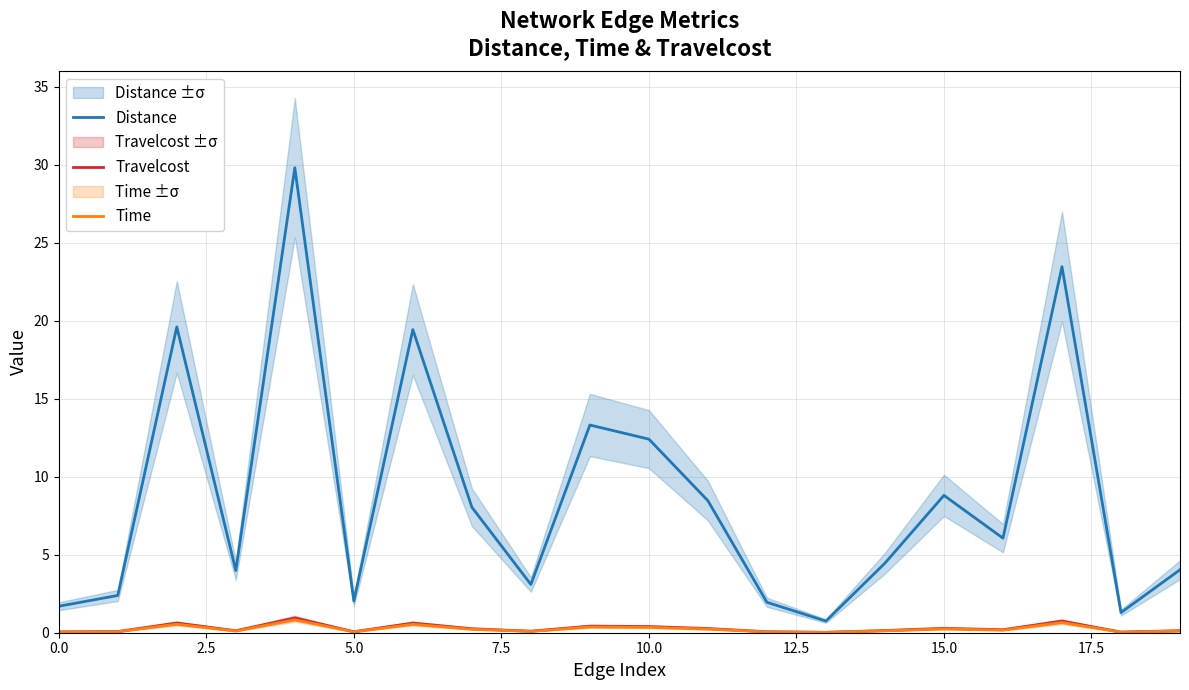

Reading left to right, what are all the values shown in this chart?

Distance: 1.7	2.4	19.6	4.0	29.8	2.0	19.4	8.0	3.1	13.3	12.4	8.5	1.9	0.7	4.5	8.8	6.1	23.5	1.3	4.0
Travelcost: 0.1	0.1	0.6	0.1	0.9	0.1	0.6	0.3	0.1	0.4	0.4	0.3	0.1	0.0	0.1	0.3	0.2	0.7	0.0	0.1
Time: 0.0	0.1	0.5	0.1	0.8	0.1	0.5	0.2	0.1	0.4	0.3	0.2	0.1	0.0	0.1	0.2	0.2	0.7	0.0	0.1